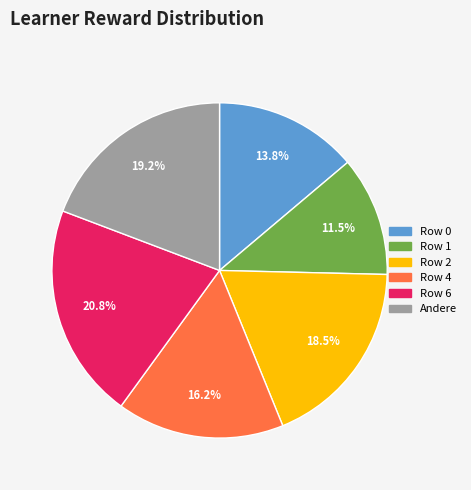

Is there any slice that represents more than half of the pie?

No